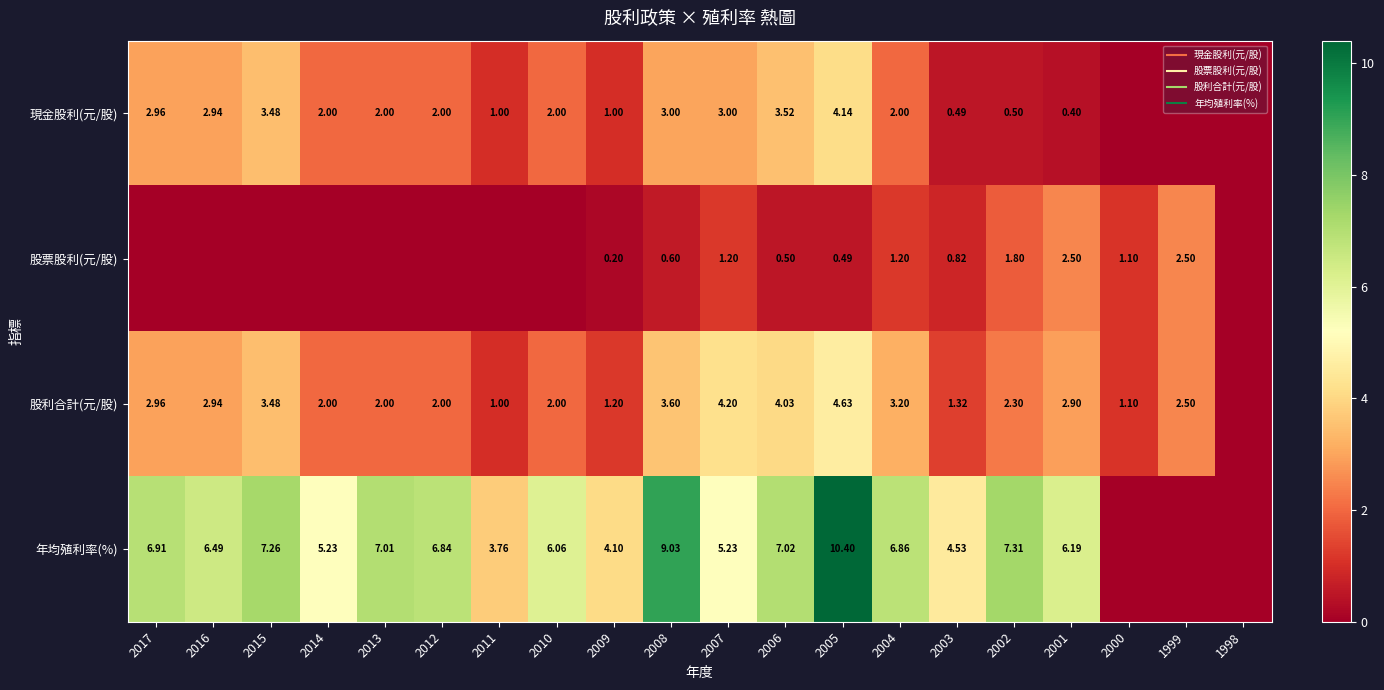

Is it true that 股票股利(元/股) equals 0.0 at 2013?

True